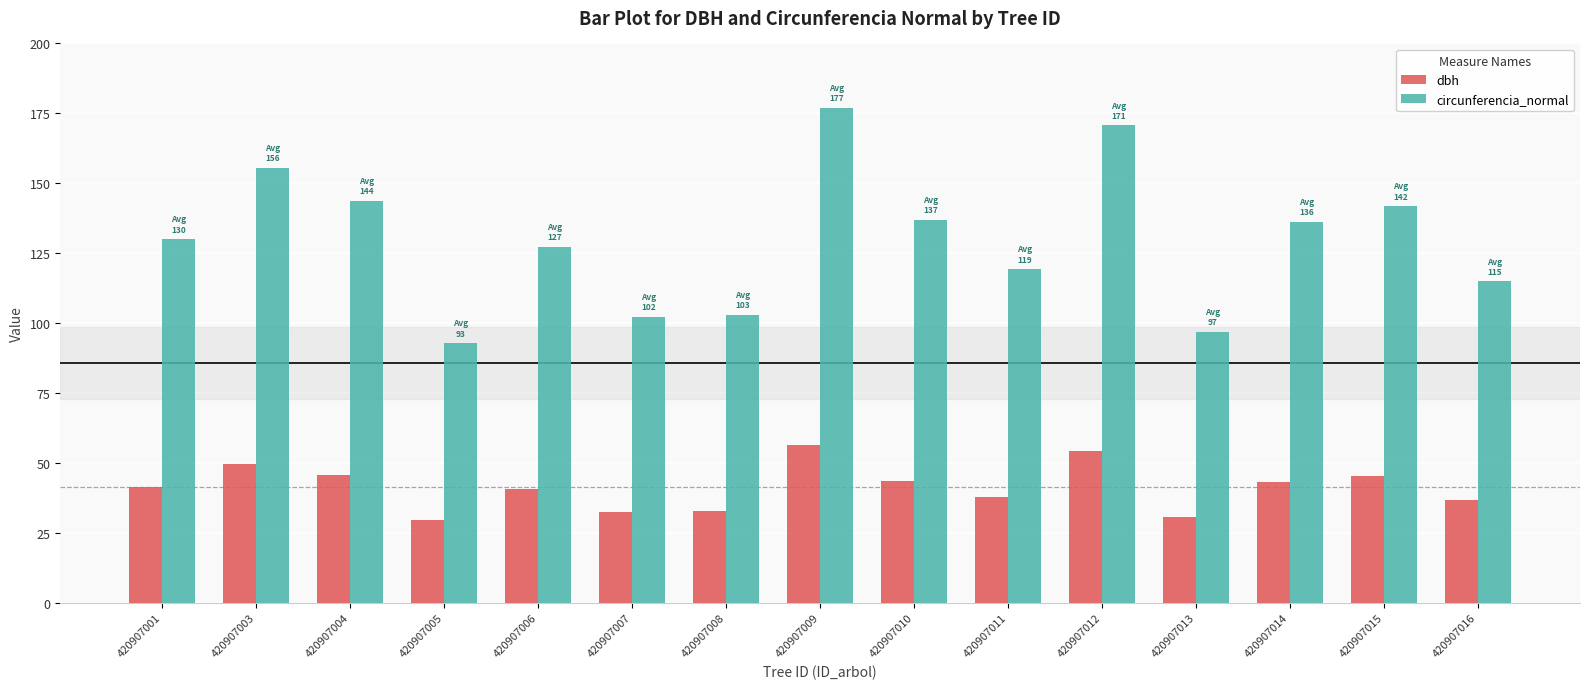

The dbh series shows 23.7 at 420907011. True or false?

False